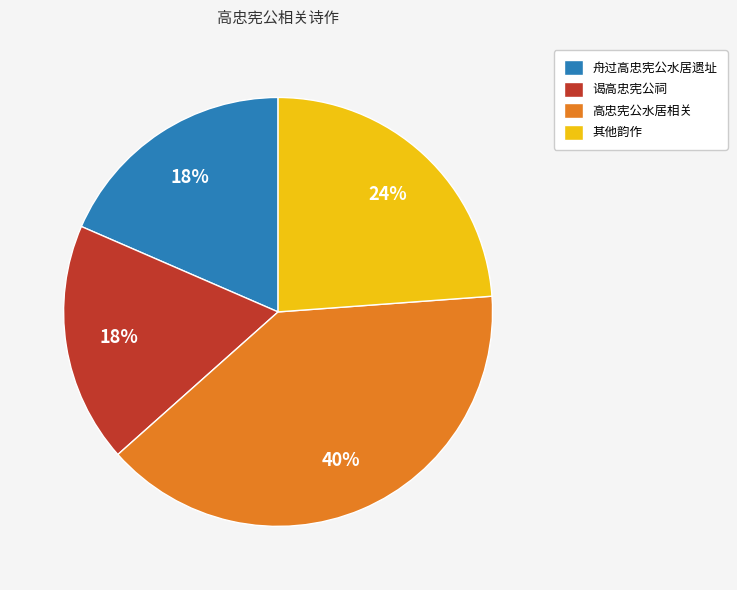

How many segments does this pie chart have?

4